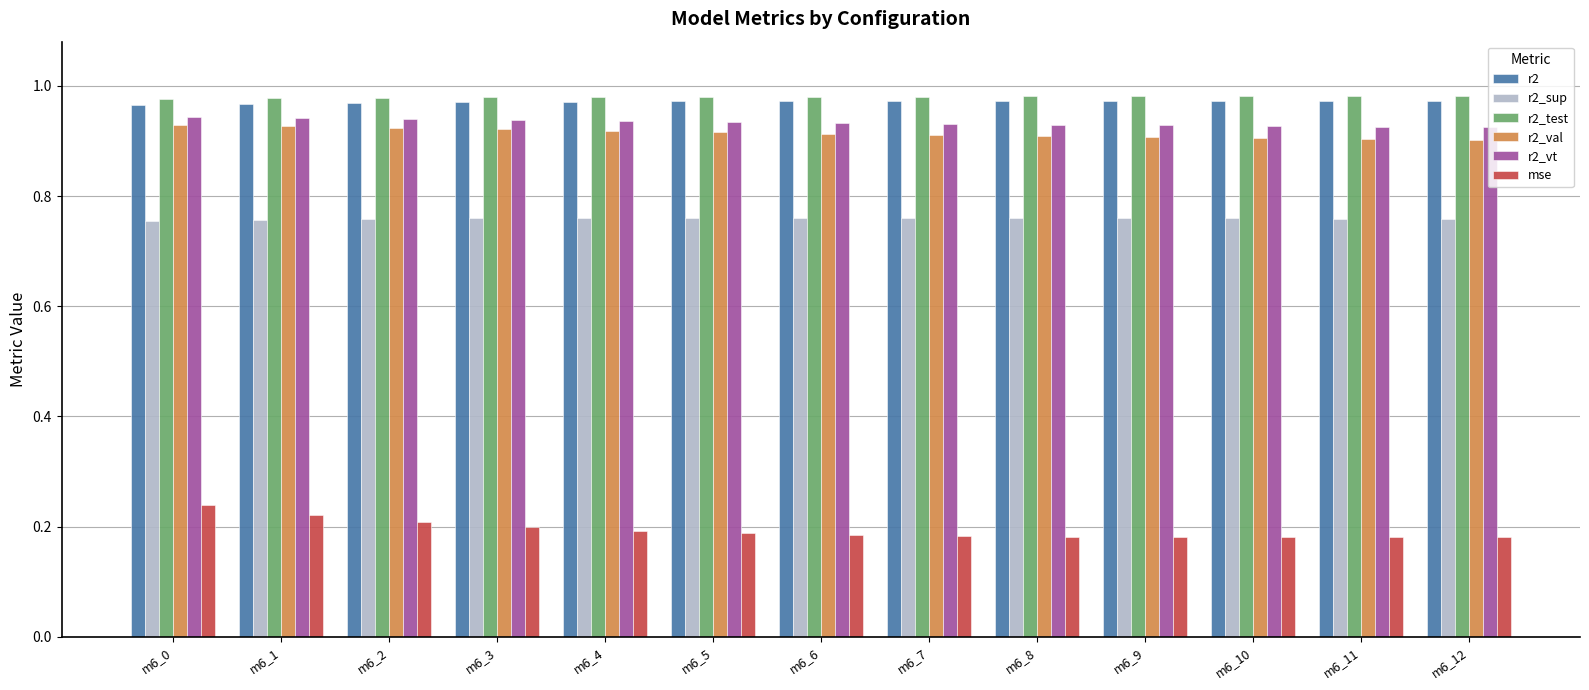

What is the sum of the mse values at m6_1 and m6_4?

0.4